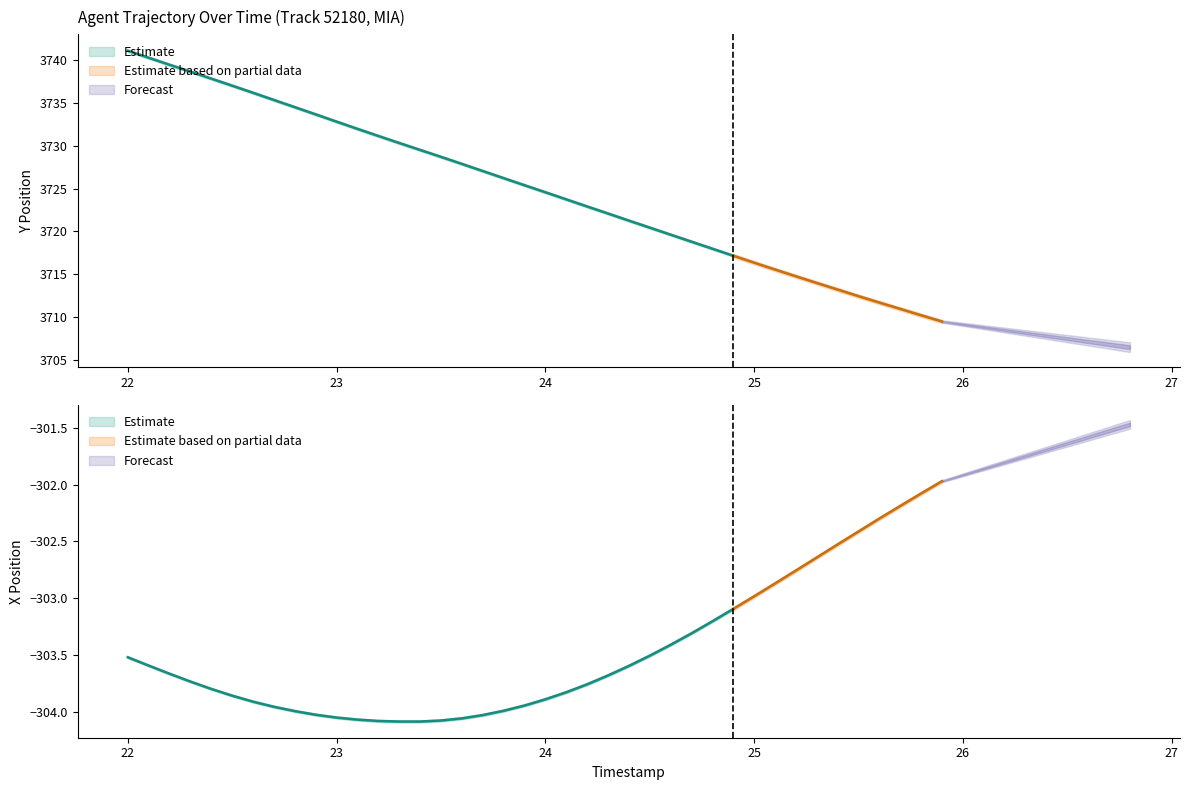

List the series in order of their peak value, highest first.

Y, X